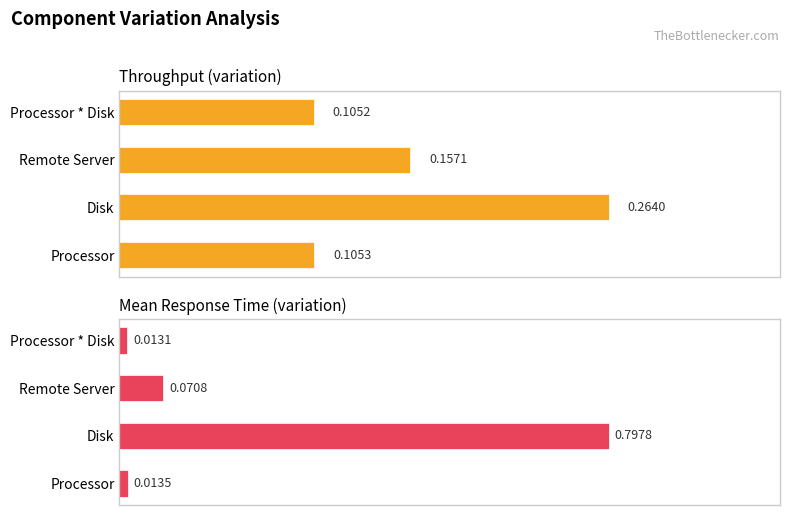

Is it true that Throughput (variation) equals 0.1 at Processor * Disk?

True